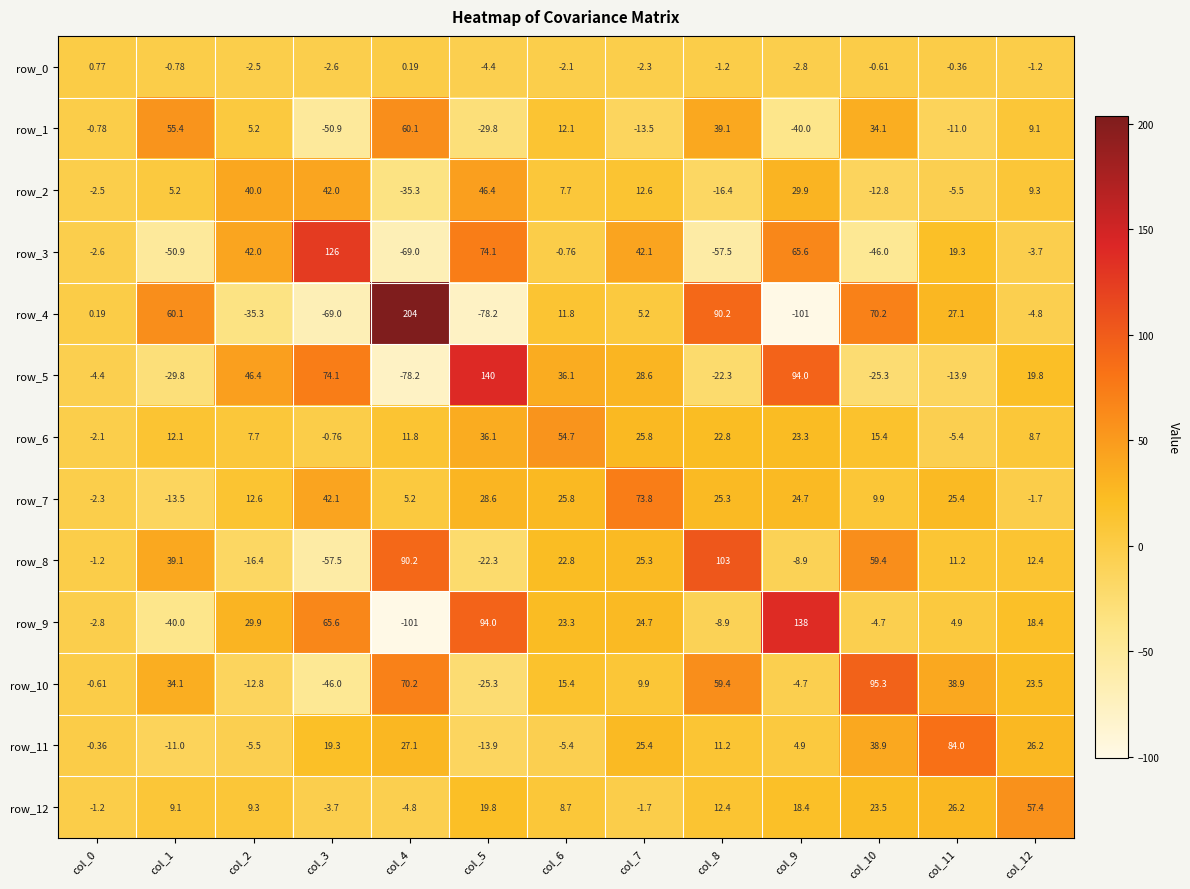

Which category has the highest value across all series?

col_4